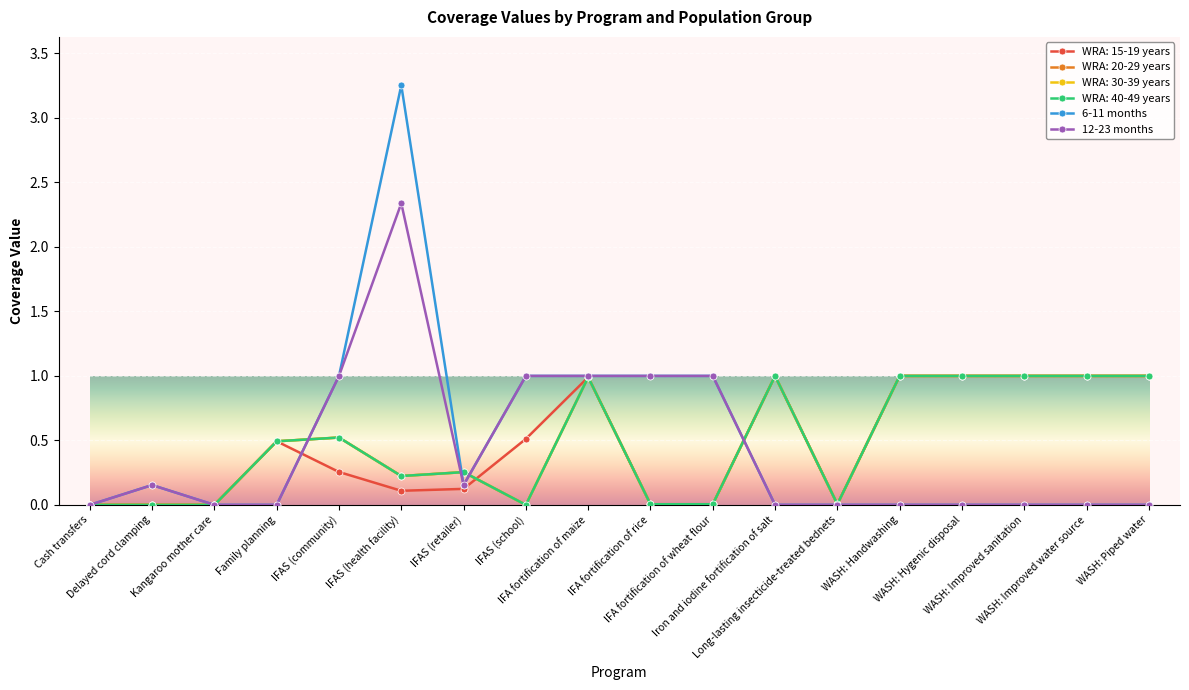

At which category is the sum across all series the highest?

IFAS (health facility)